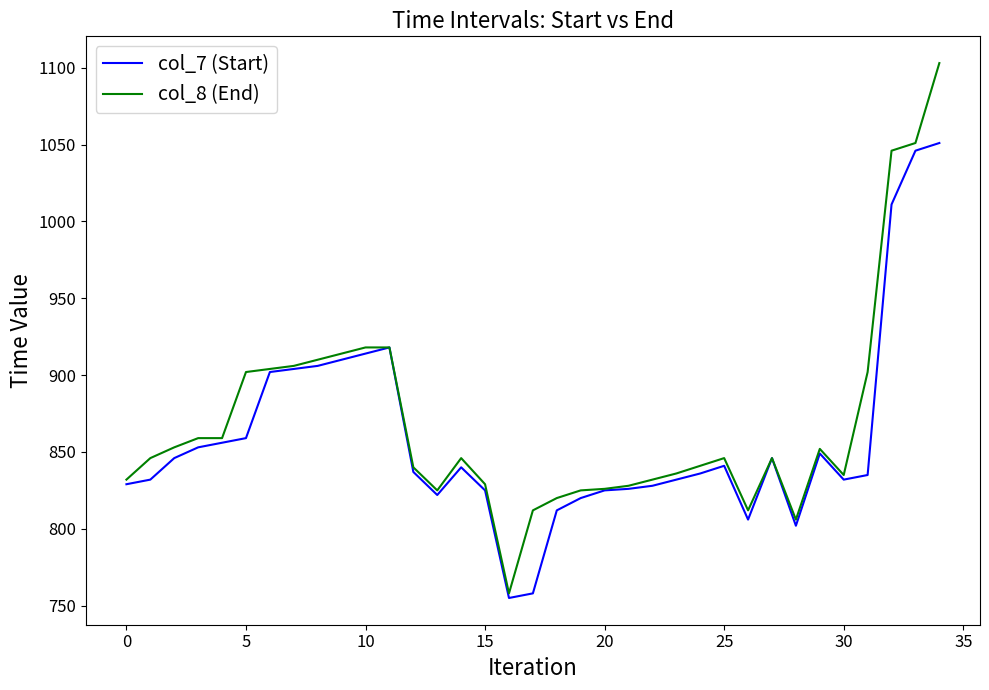

Which series has the largest range (max minus min)?

col_8 (End)